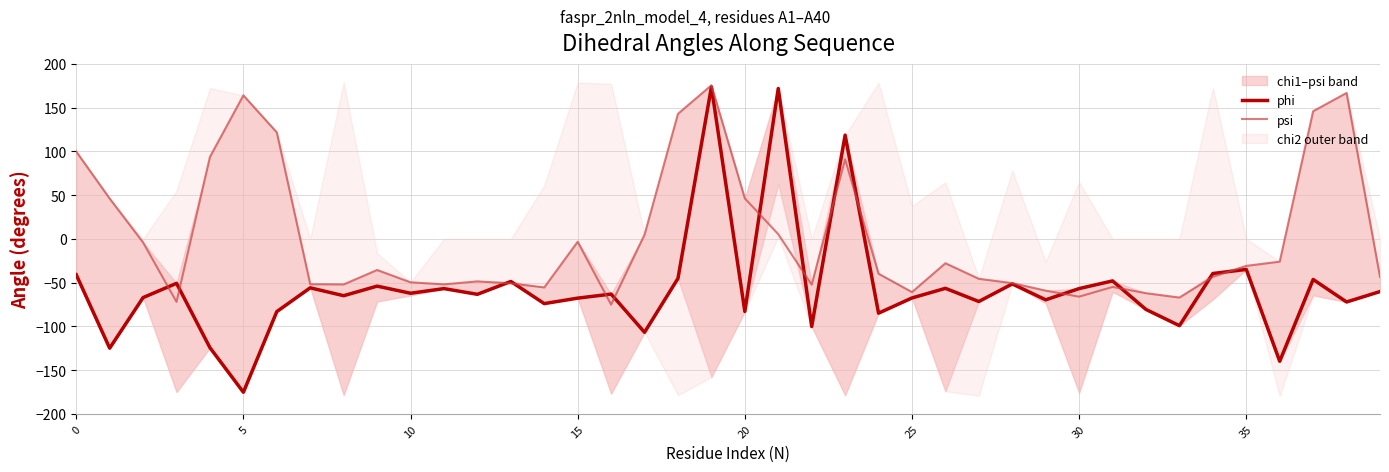

What is the lowest value of the psi series?

-75.1